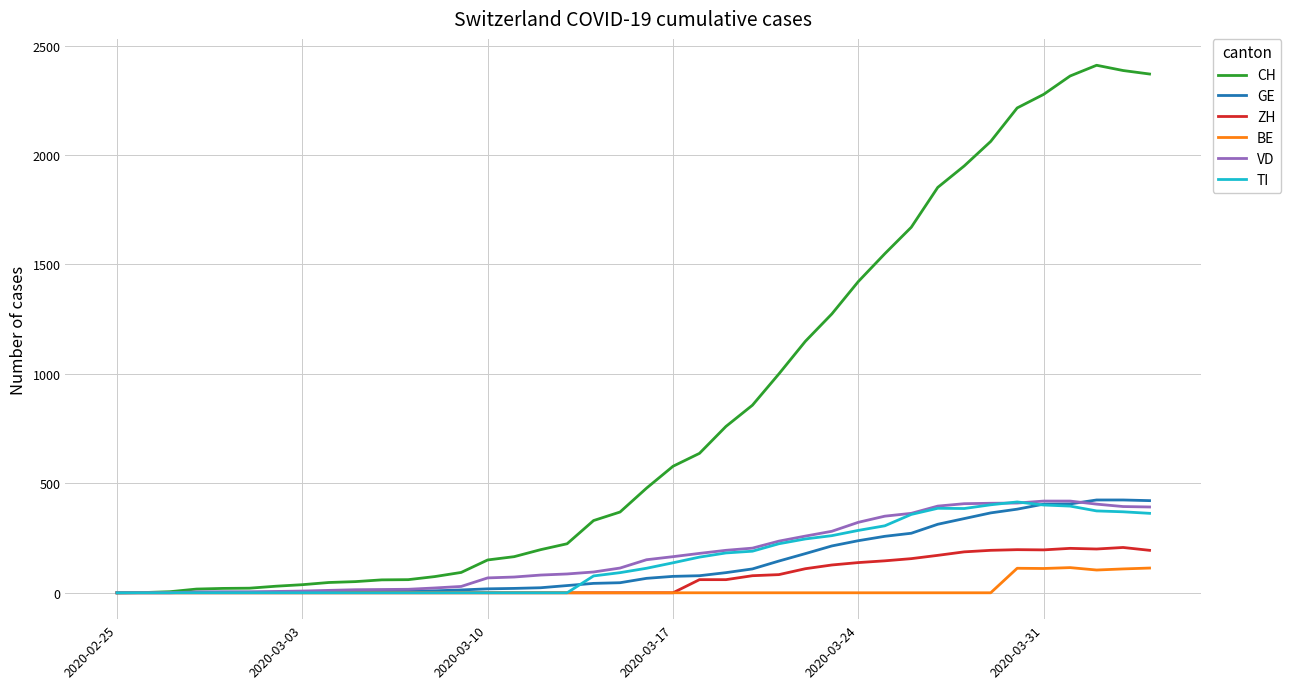

True or false: ZH has more than 1 points higher than both neighbors.

True